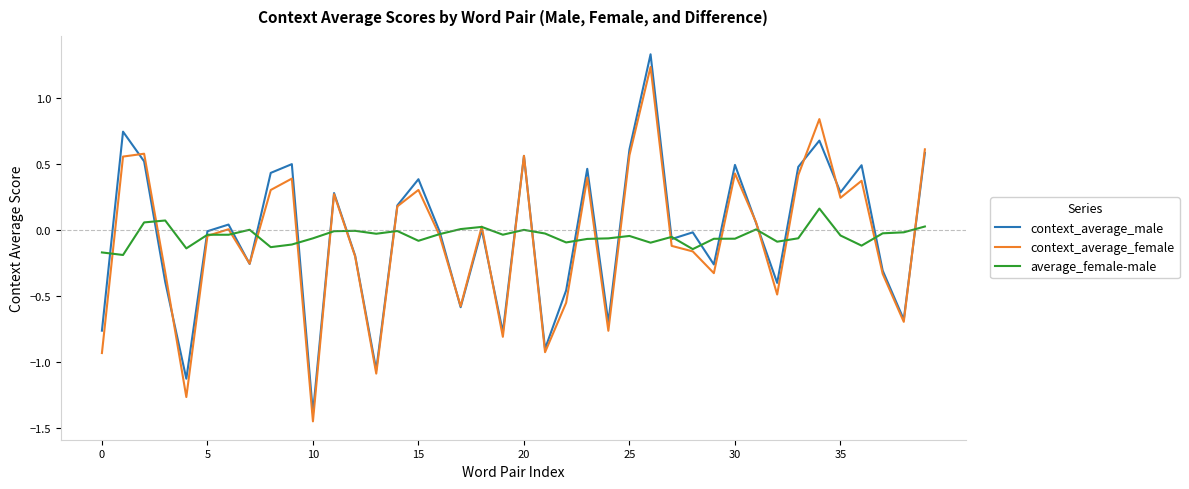

Which series has the widest spread of values?

context_average_male